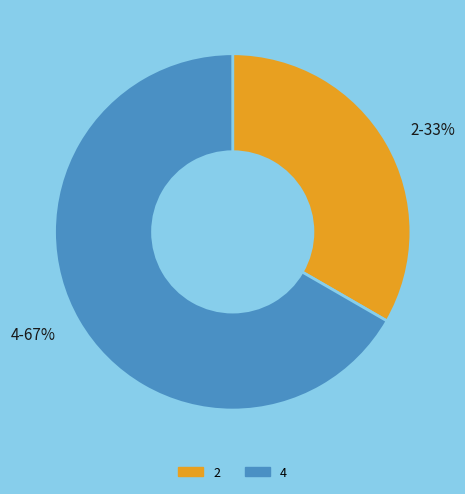

Approximately how many times larger is the value at 4 compared to 2?

2.0